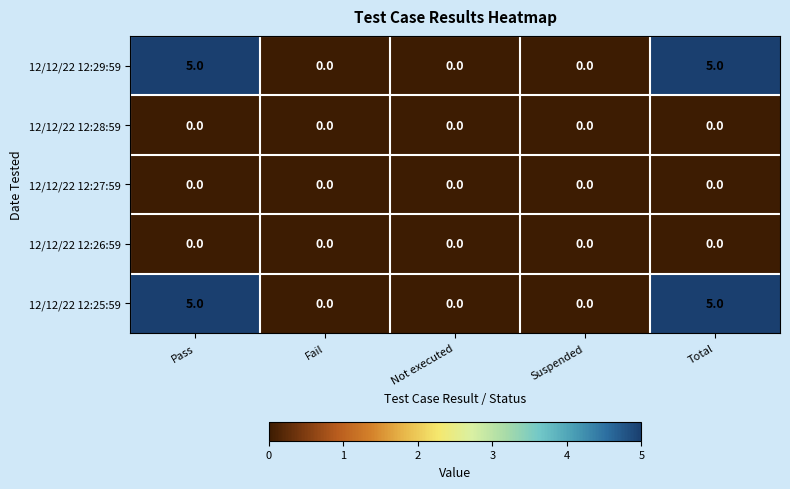

Is the value of 12/12/22 12:25:59 at Not executed greater than the value of 12/12/22 12:29:59 at Total?

No